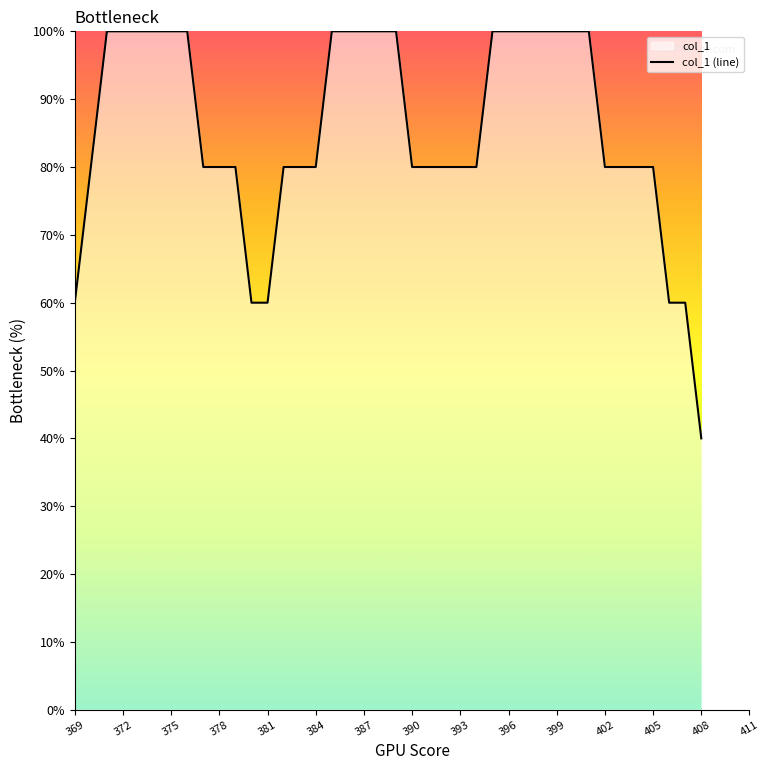

What is the smallest value displayed?

40.0